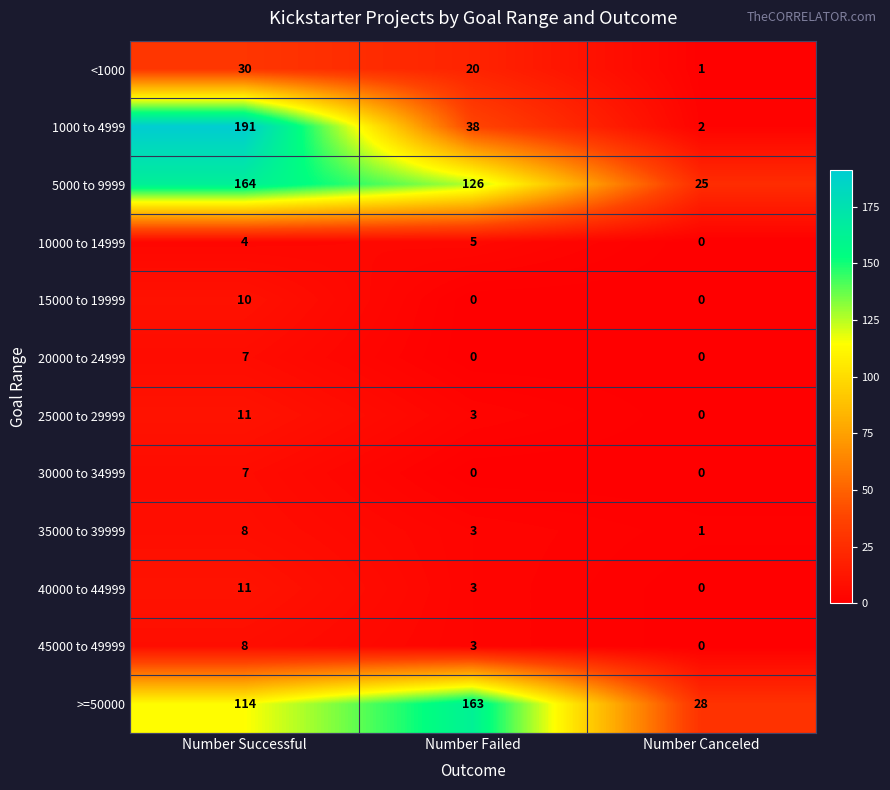

Which series changed the most between Number Successful and Number Canceled?

1000 to 4999